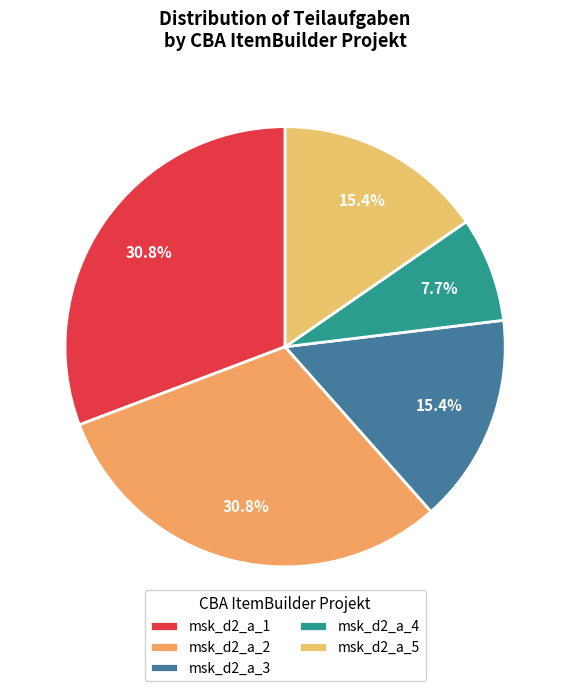

To the nearest percent, what portion does msk_d2_a_3 represent?

15%